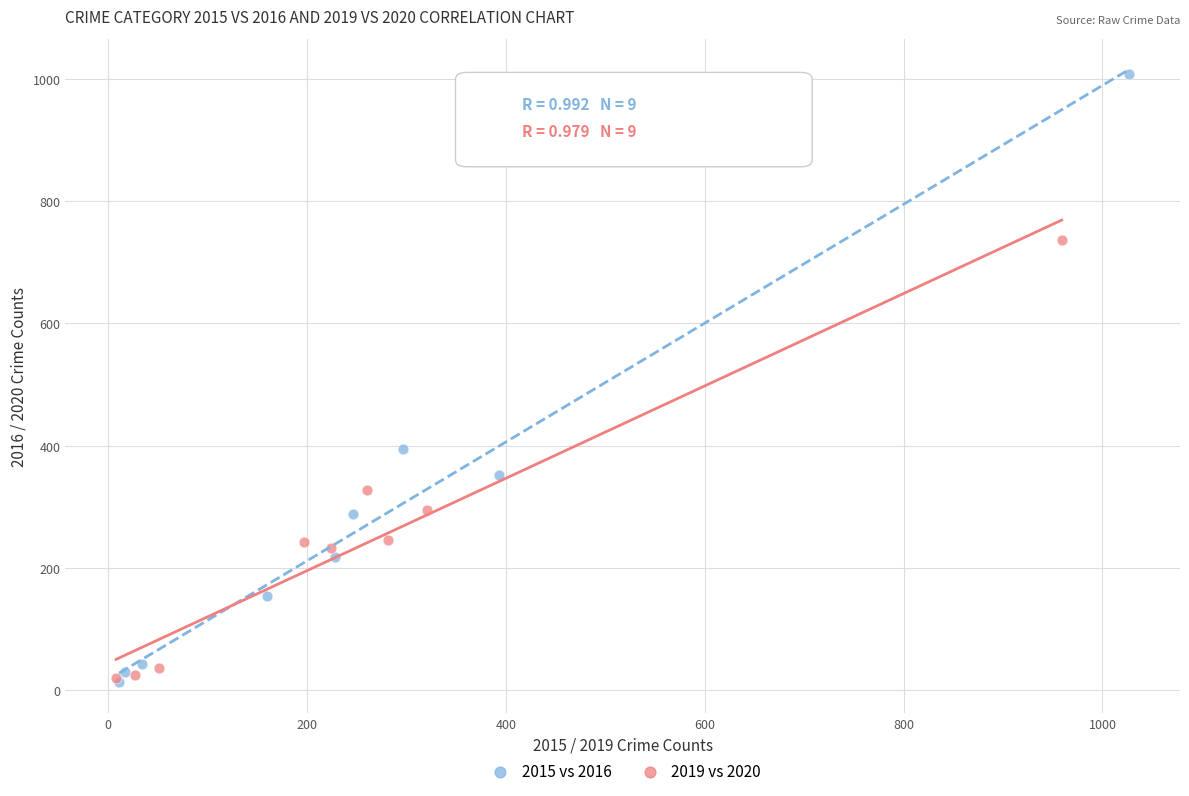

Which series contains the highest Y value?

2015 vs 2016